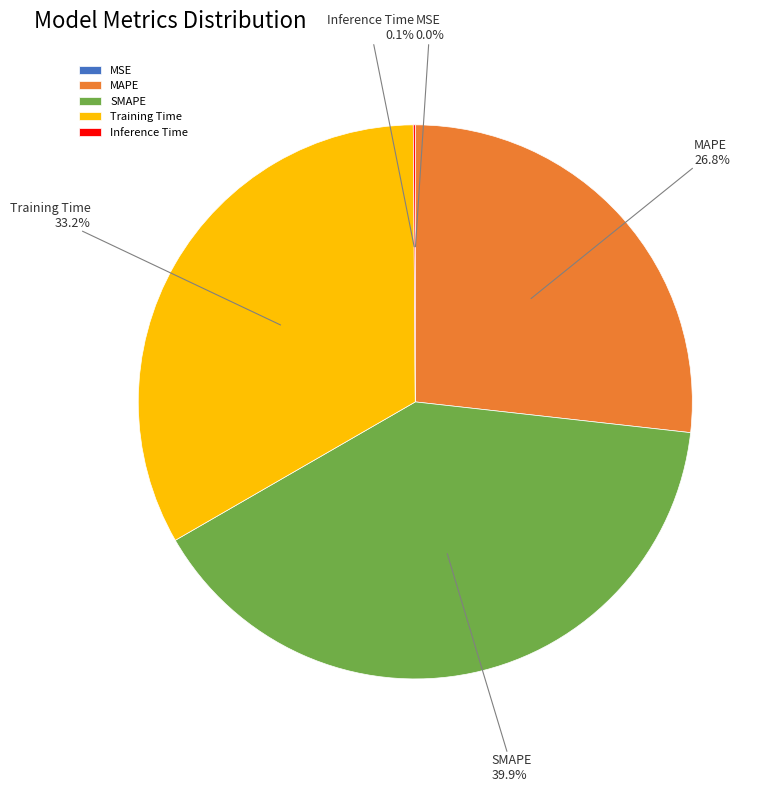

To the nearest percent, what is the difference between the largest and smallest slice percentages?

40%